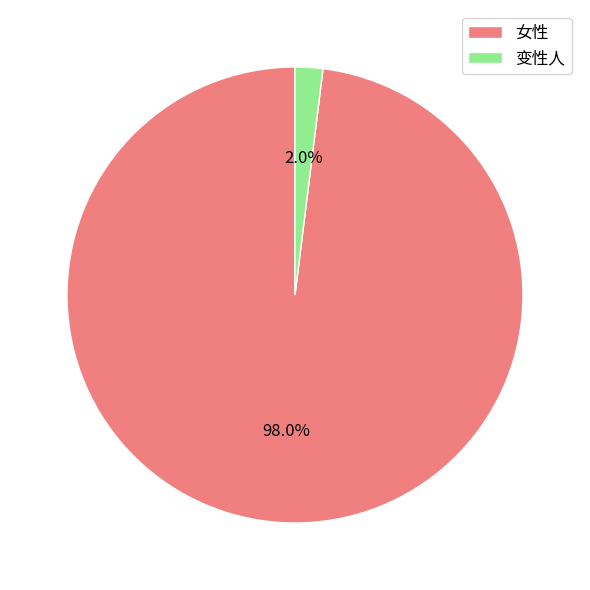

To the nearest percent, what is the difference between the largest and smallest slice percentages?

96%